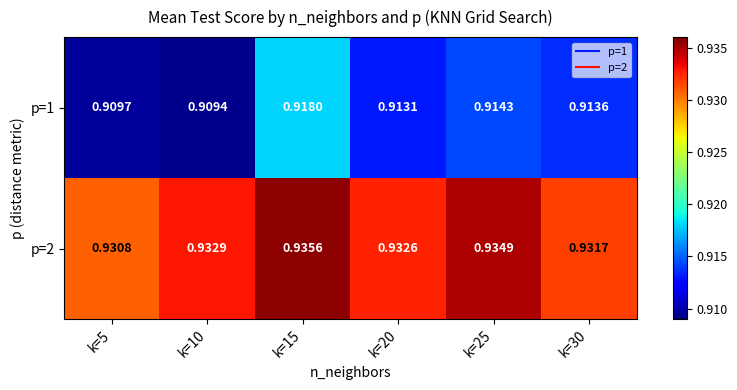

Is the value of p=1 at k=15 greater than the value of p=2 at k=10?

No